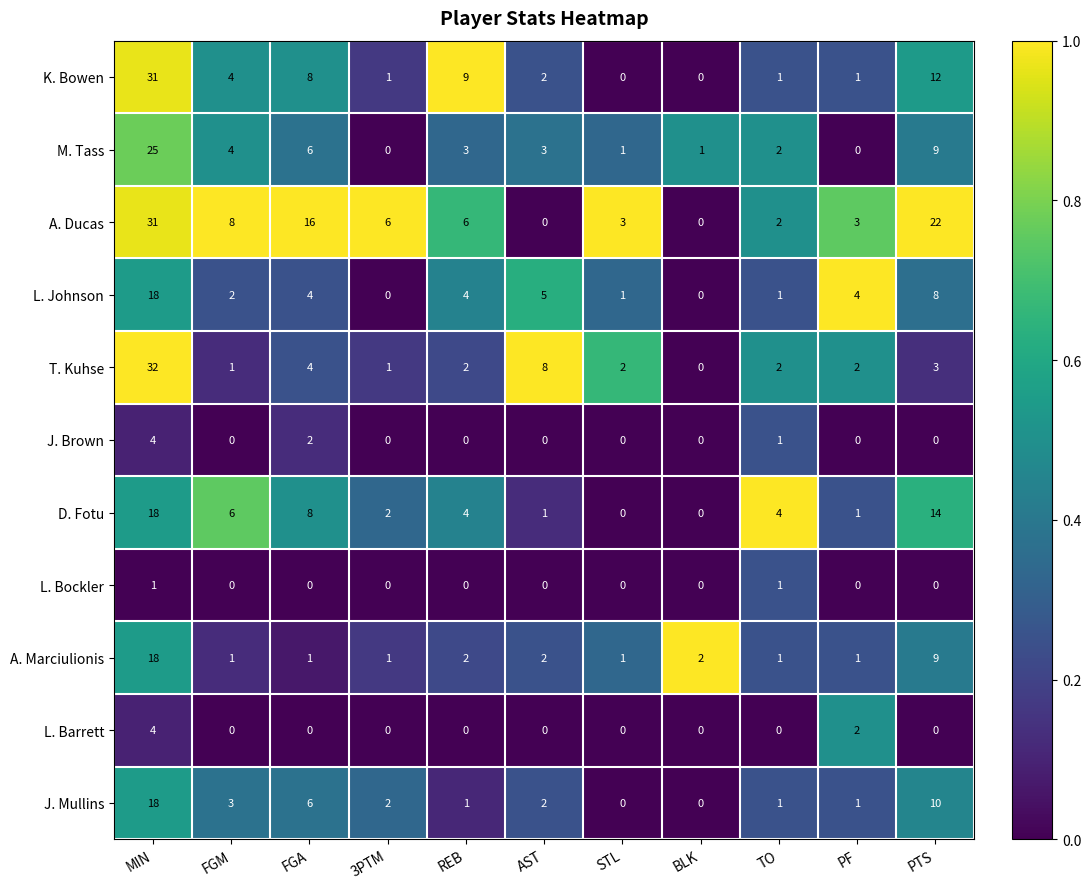

What is the spread (max minus min) of values at FGA?

16